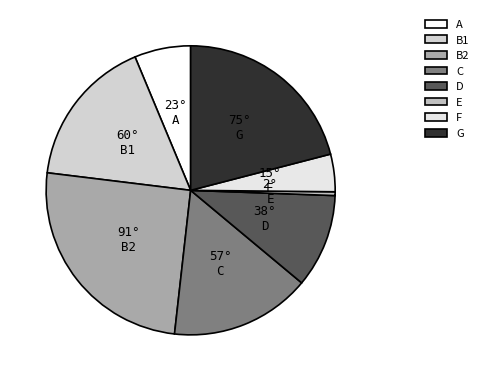

How many slices are in this pie chart?

8